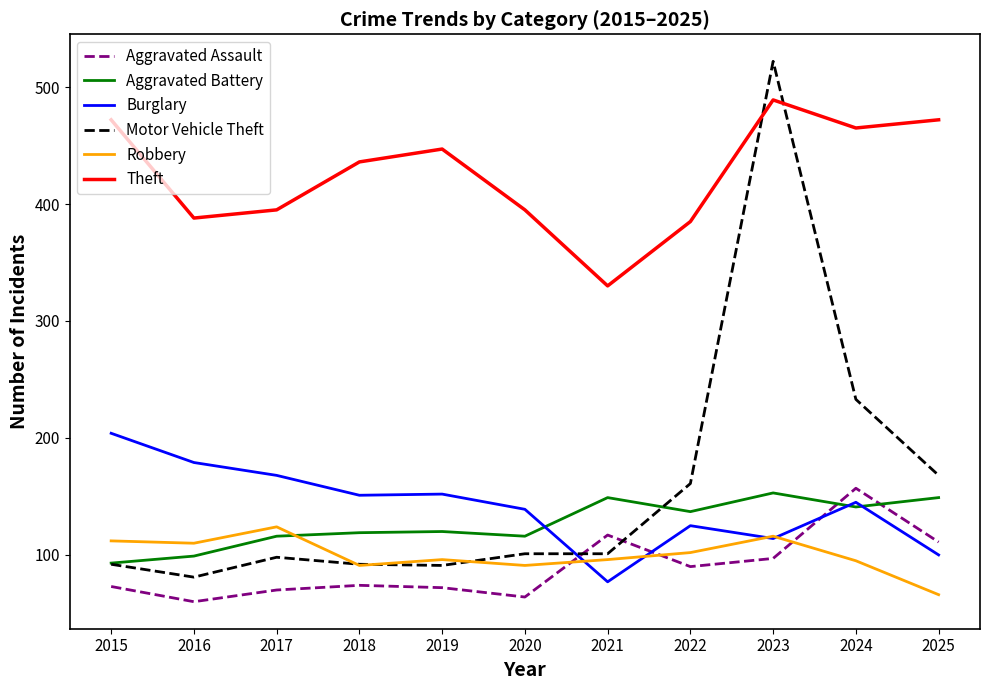

Count the number of data series in this chart.

6